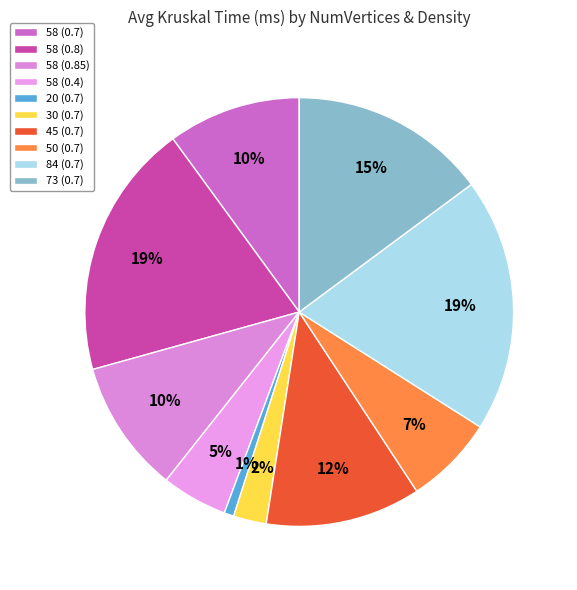

To the nearest percent, what percentage of the pie is 58 (0.85)?

10%